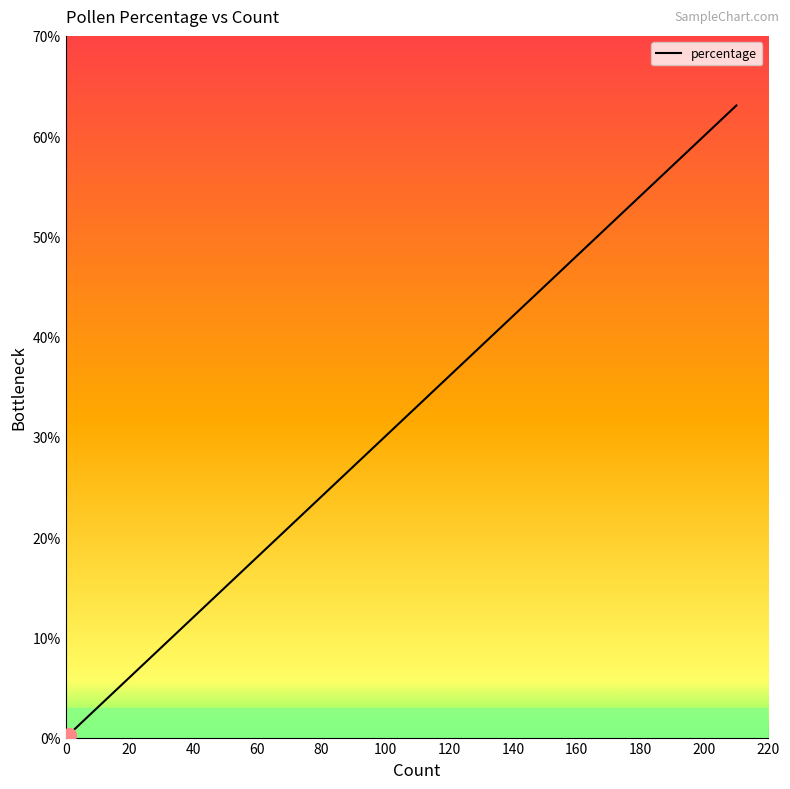

What is the minimum value shown in the chart?

0.3